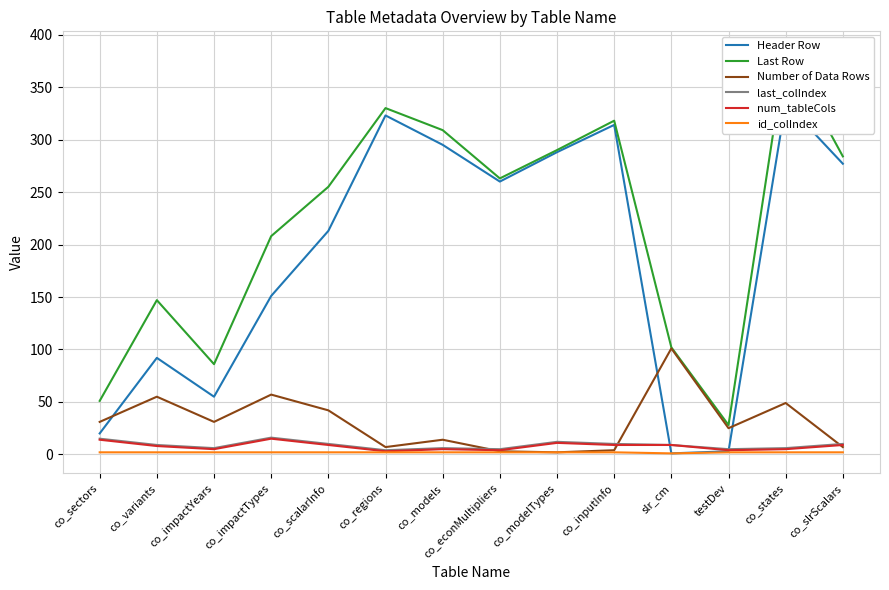

In id_colIndex, how many points are lower than both neighbors (excluding endpoints)?

1